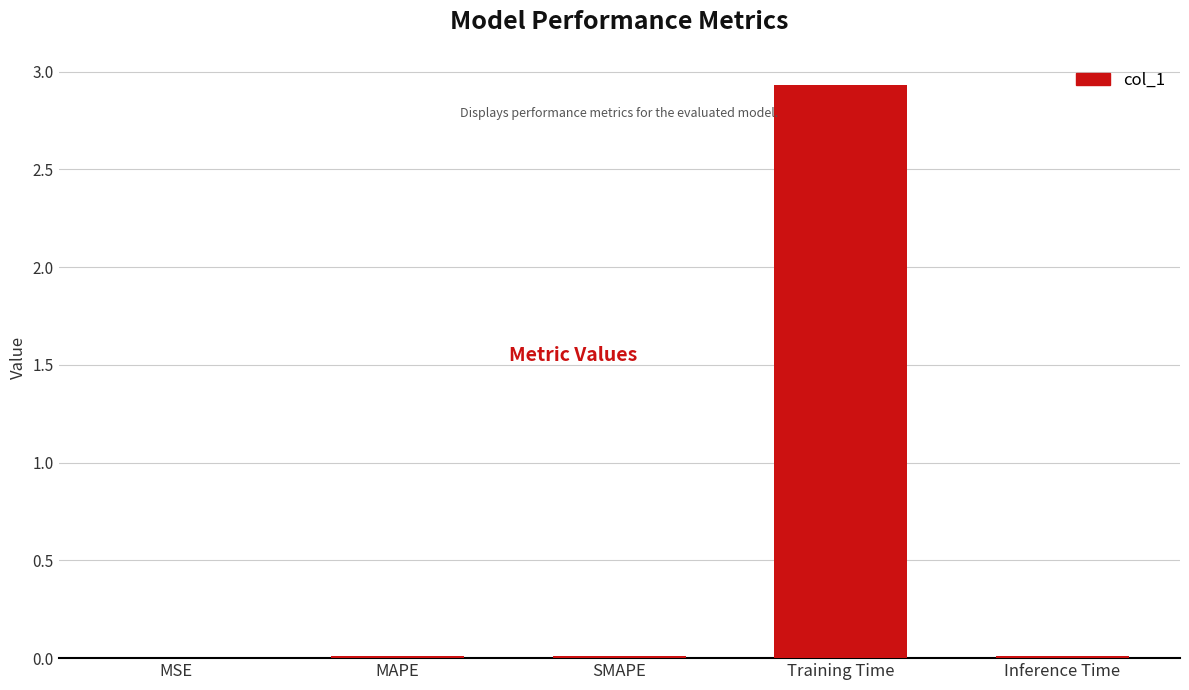

Which has a higher value, Inference Time or Training Time?

Training Time